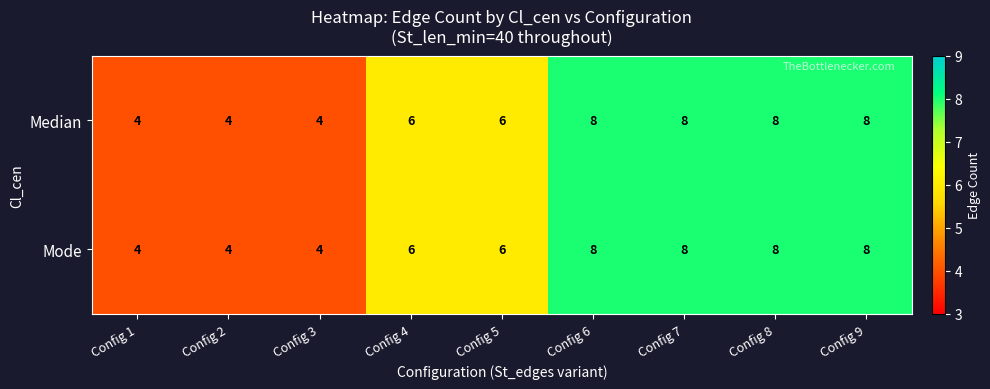

True or false: Median has a value of 8 at Config 7.

True